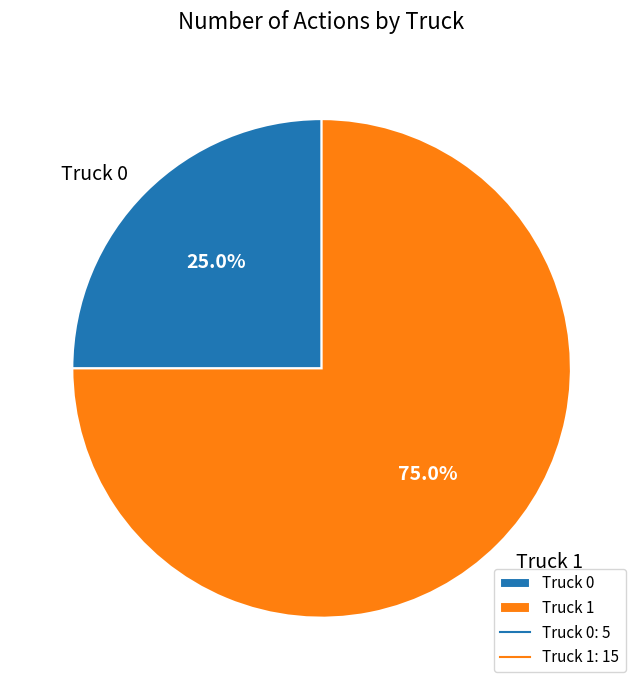

To the nearest percent, what percentage of the pie is Truck 0?

25%